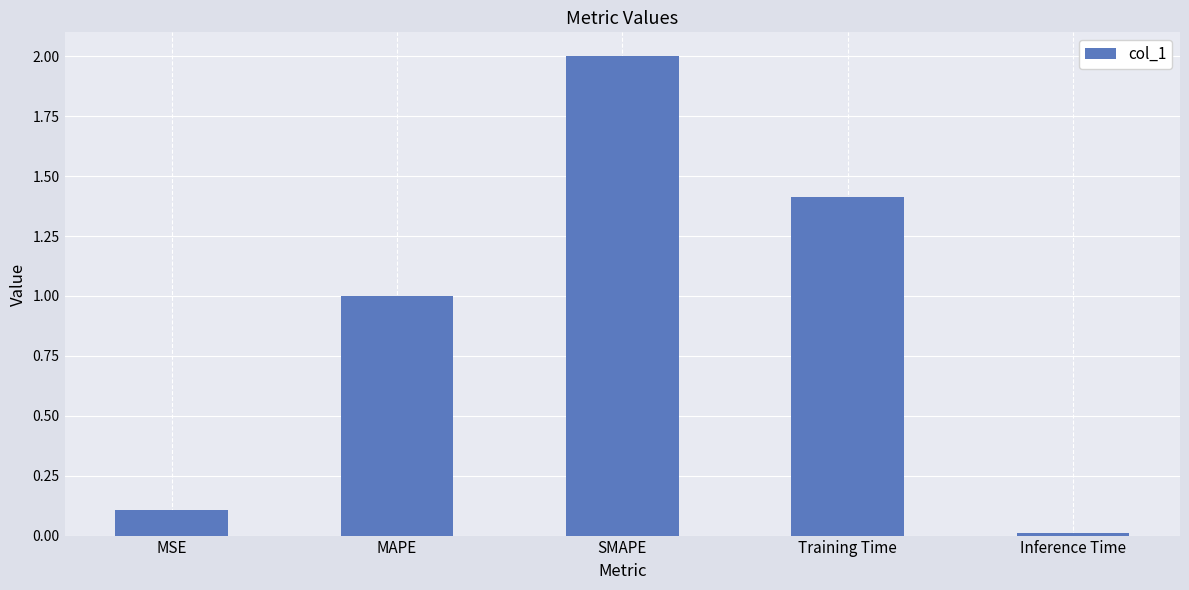

Does the chart contain any negative values?

No